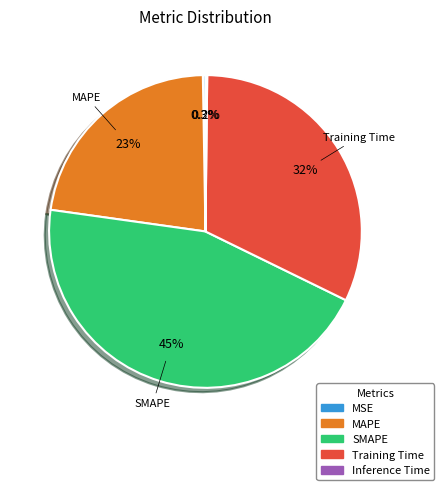

Does any single category account for the majority?

No